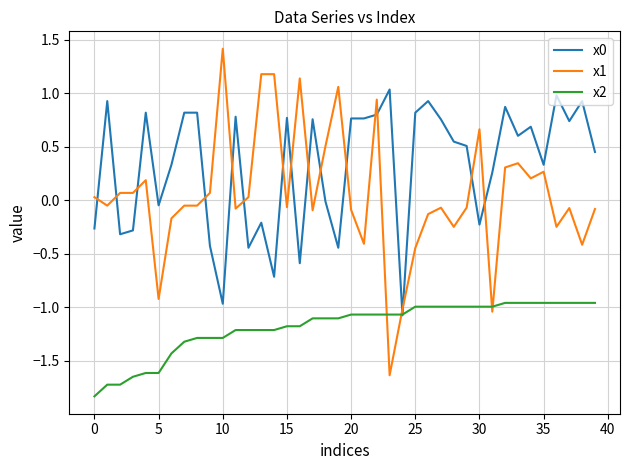

Is this an area chart (filled region under the line)?

No